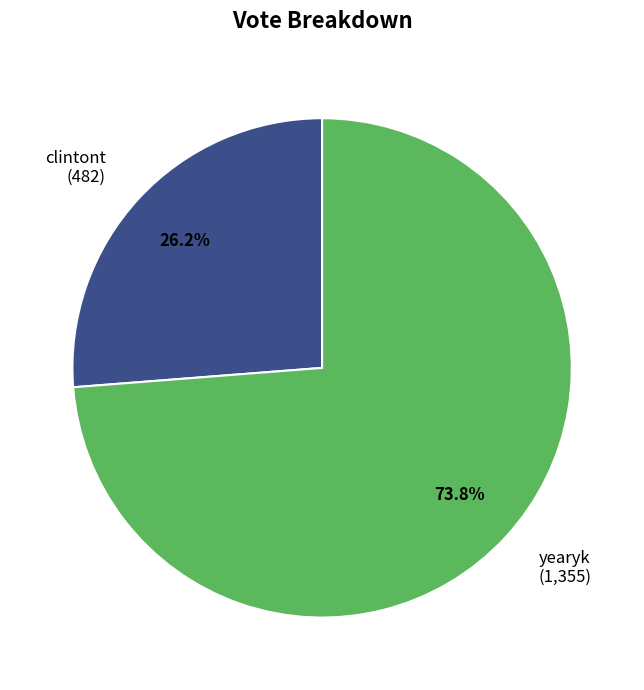

To the nearest percent, what percentage of the pie is yearyk?

74%